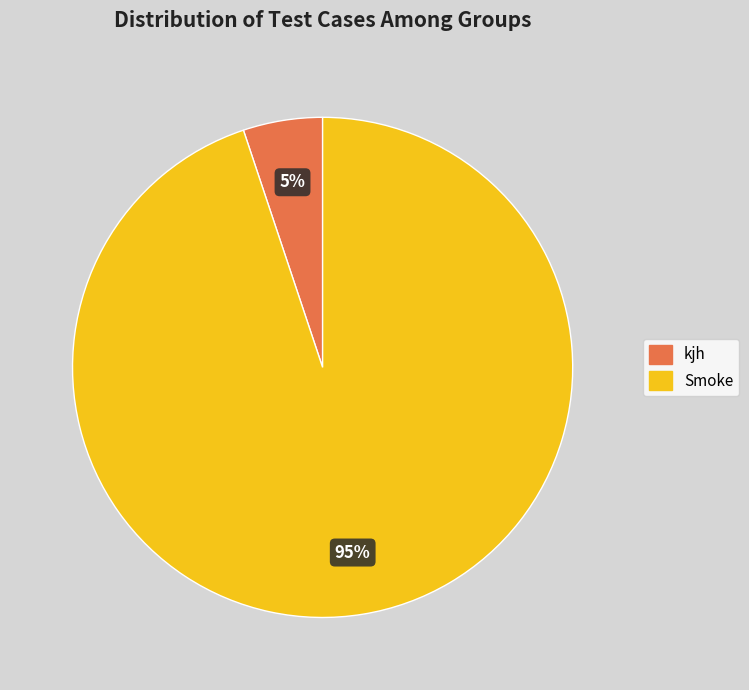

Combined, do Smoke and kjh account for over 50%?

Yes